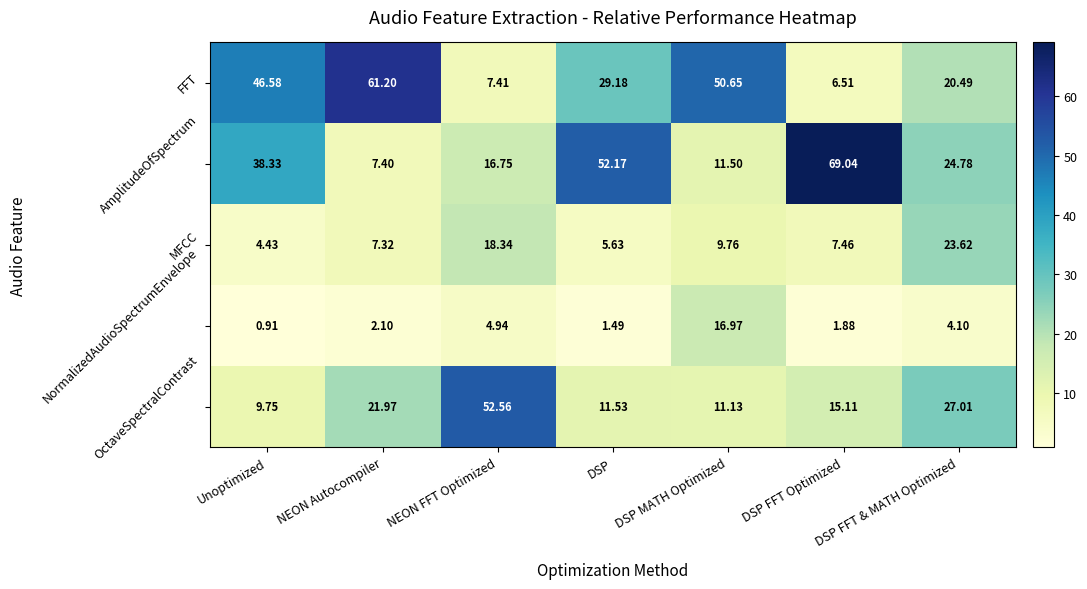

Rank the series by their maximum value, from lowest to highest.

NormalizedAudioSpectrumEnvelope, MFCC, OctaveSpectralContrast, FFT, AmplitudeOfSpectrum